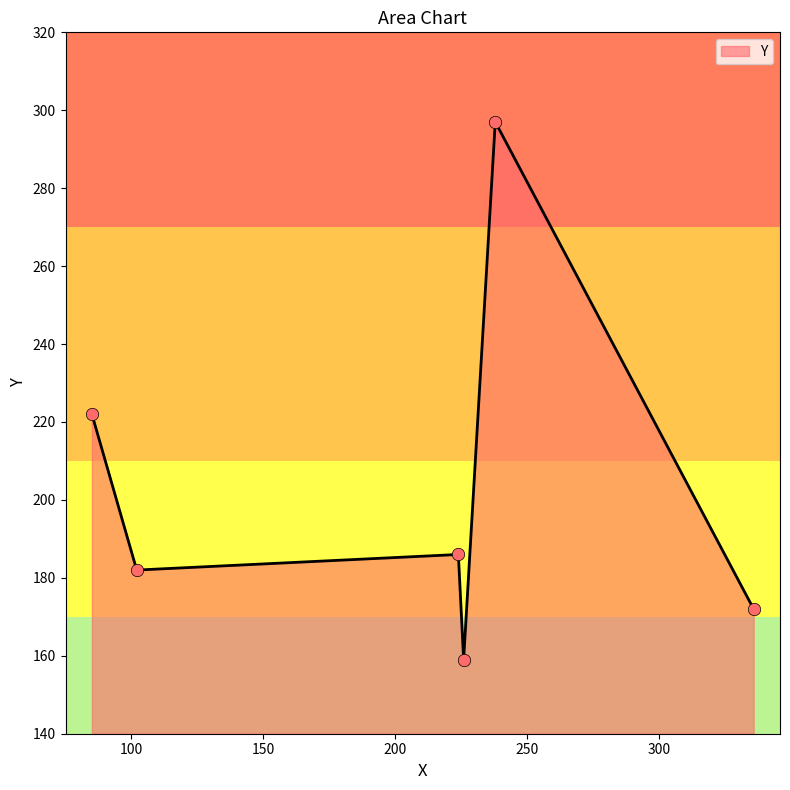

What is the minimum value shown in the chart?

159